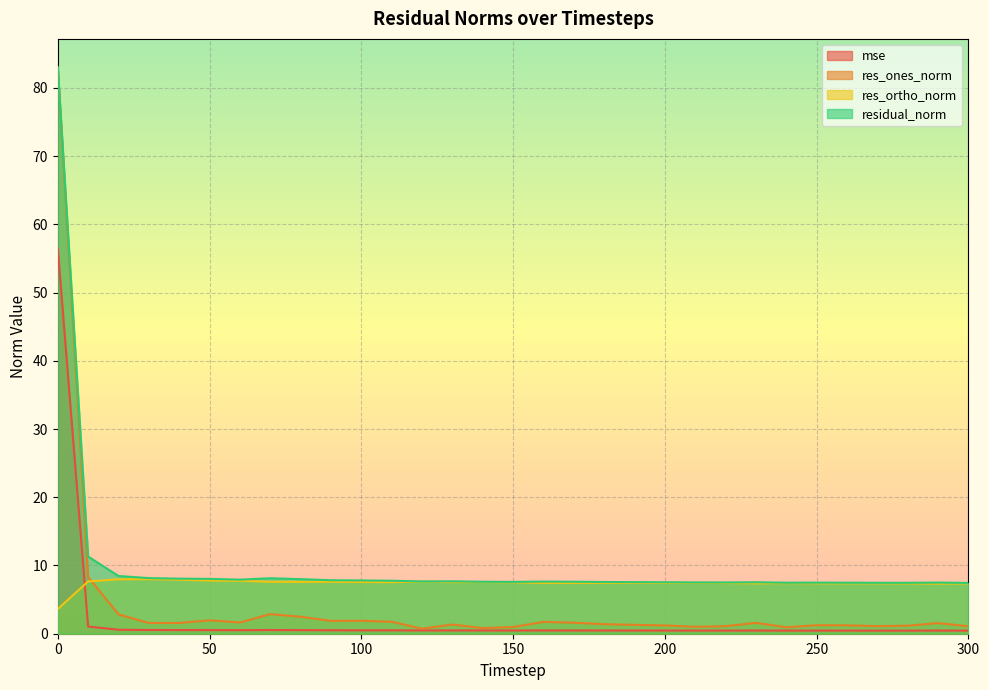

True or false: residual_norm has more than 0 points higher than both neighbors.

True